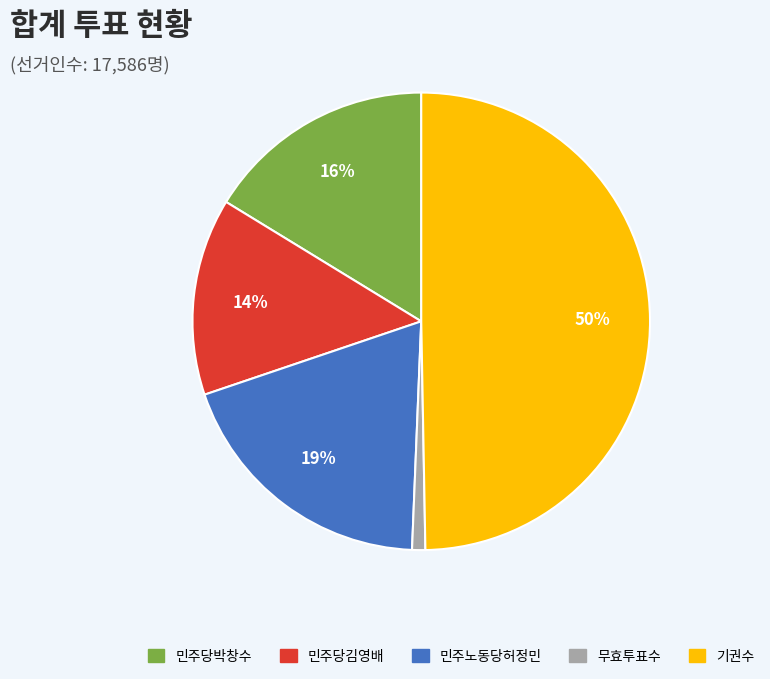

Between 민주노동당허정민 and 무효투표수, which is larger?

민주노동당허정민